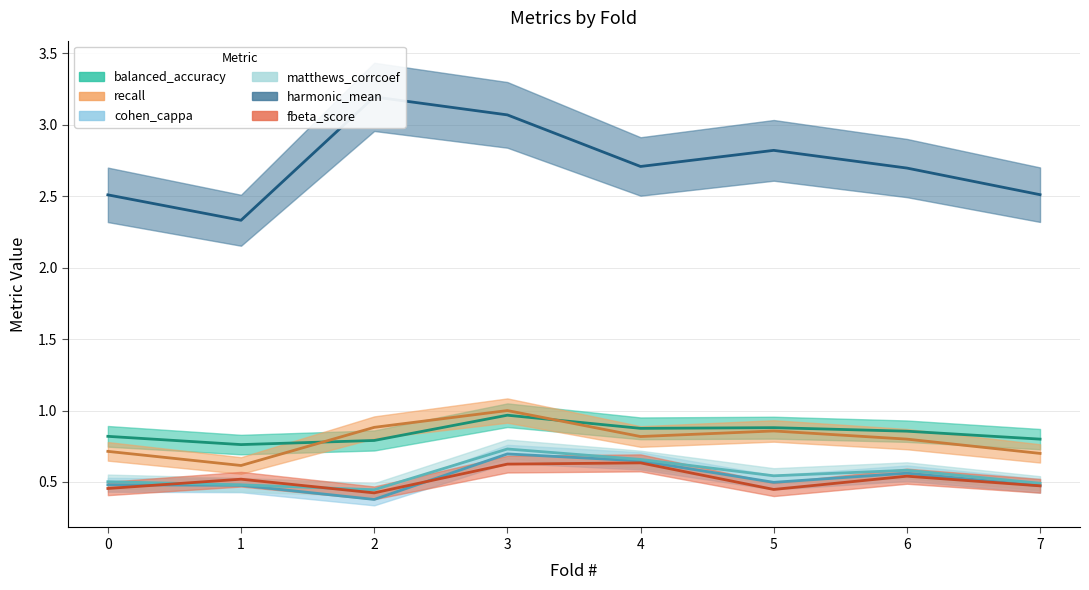

Rank the series by their maximum value, from highest to lowest.

harmonic_mean, recall, balanced_accuracy, matthews_corrcoef, cohen_cappa, fbeta_score